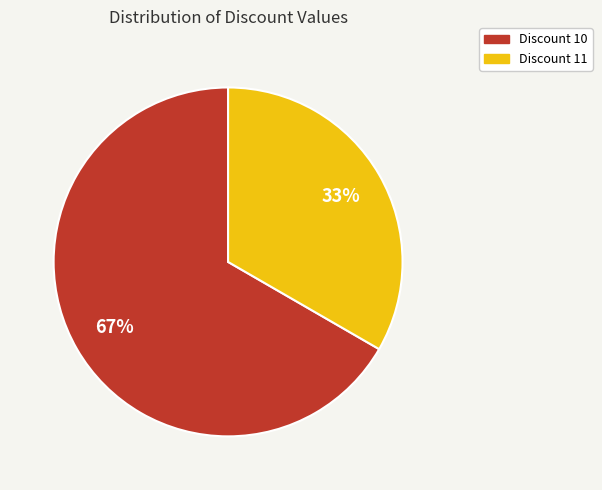

Which category has the smallest portion of the pie?

Discount 11